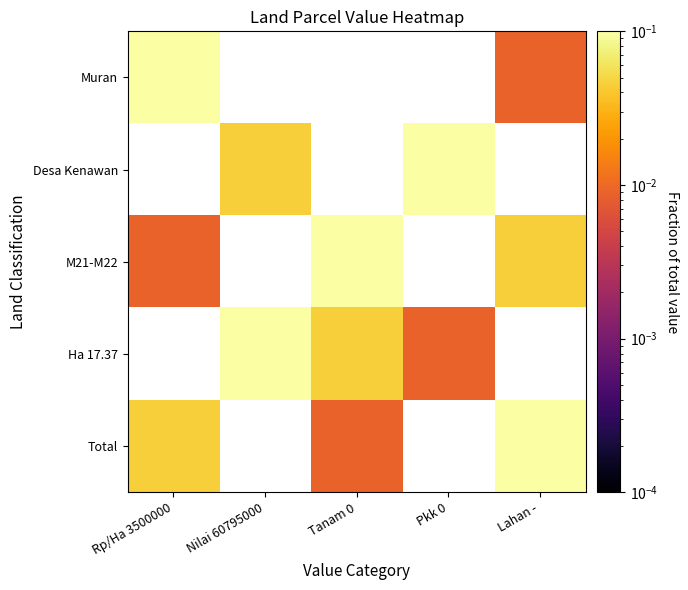

How many values in the Ha 17.37 series exceed 0?

3